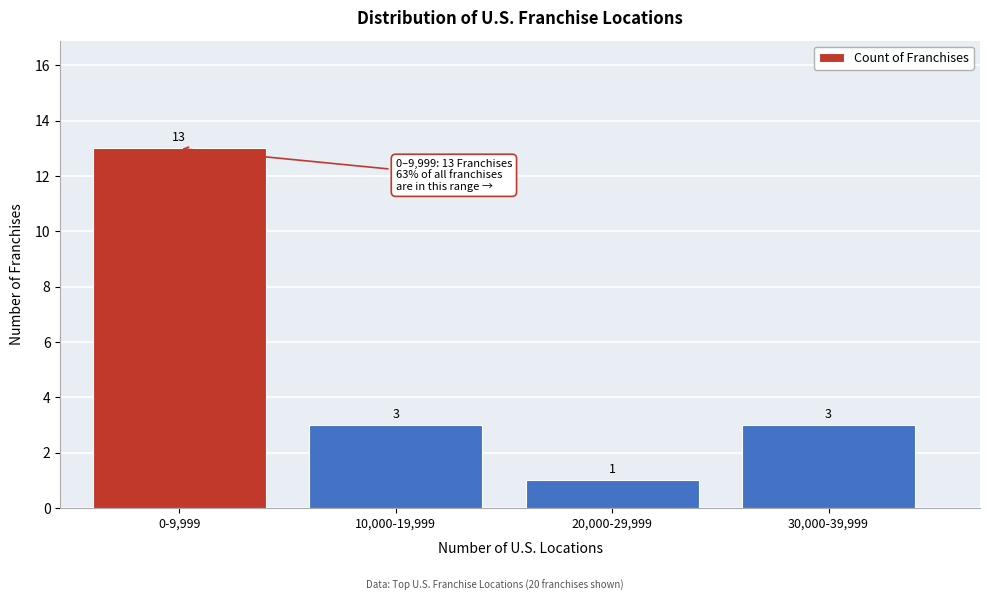

Reading right to left, transcribe all the data shown in this chart.

30,000-39,999=3	20,000-29,999=1	10,000-19,999=3	0-9,999=13